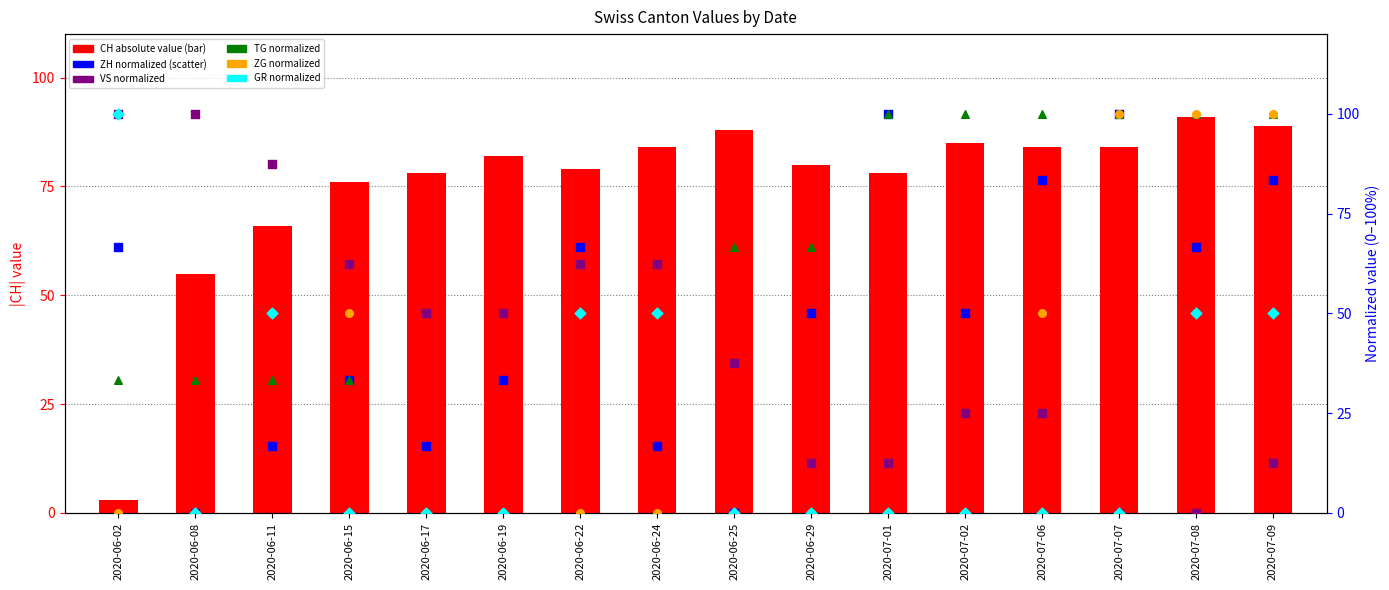

What are all the series names shown in the legend?

CH (abs), ZH (norm), VS (norm), TG (norm), ZG (norm), GR (norm)